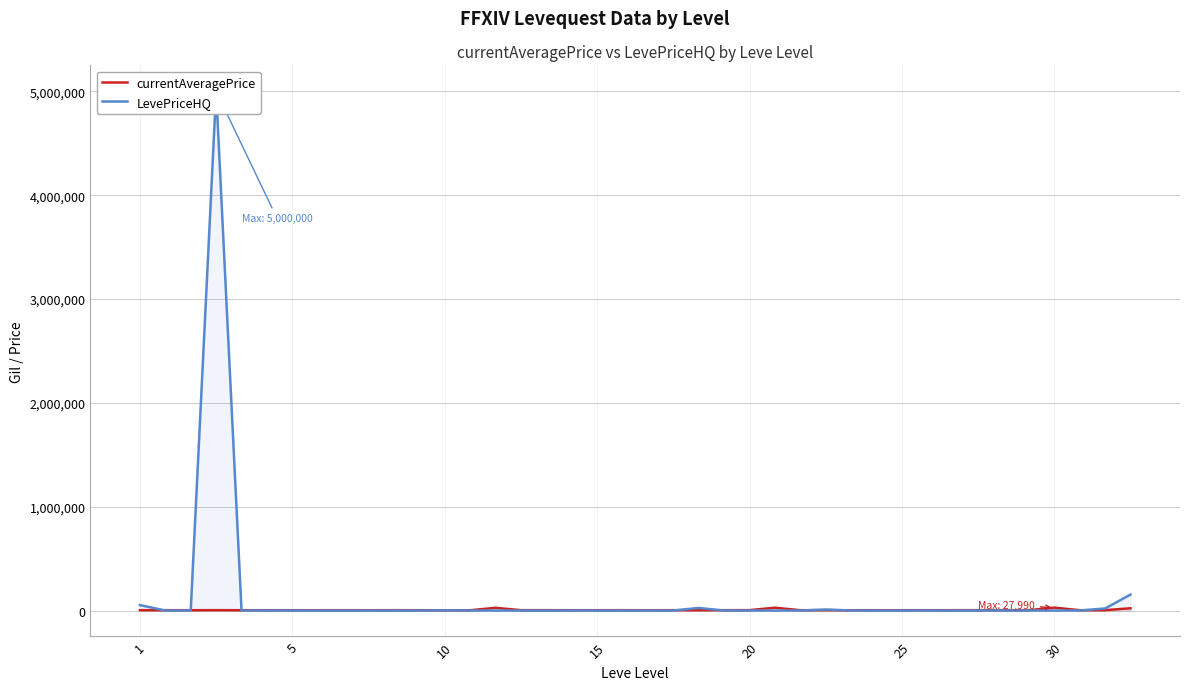

Which category has the lowest value across all series?

5